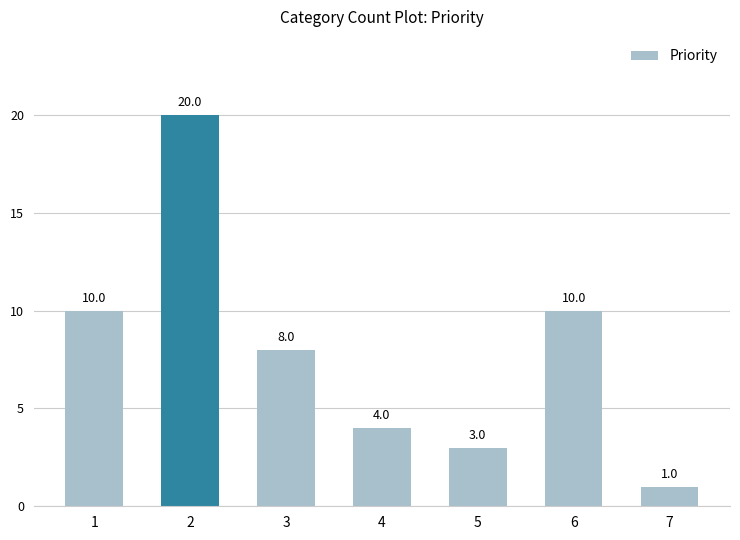

At which category does the chart reach its peak across all series?

2